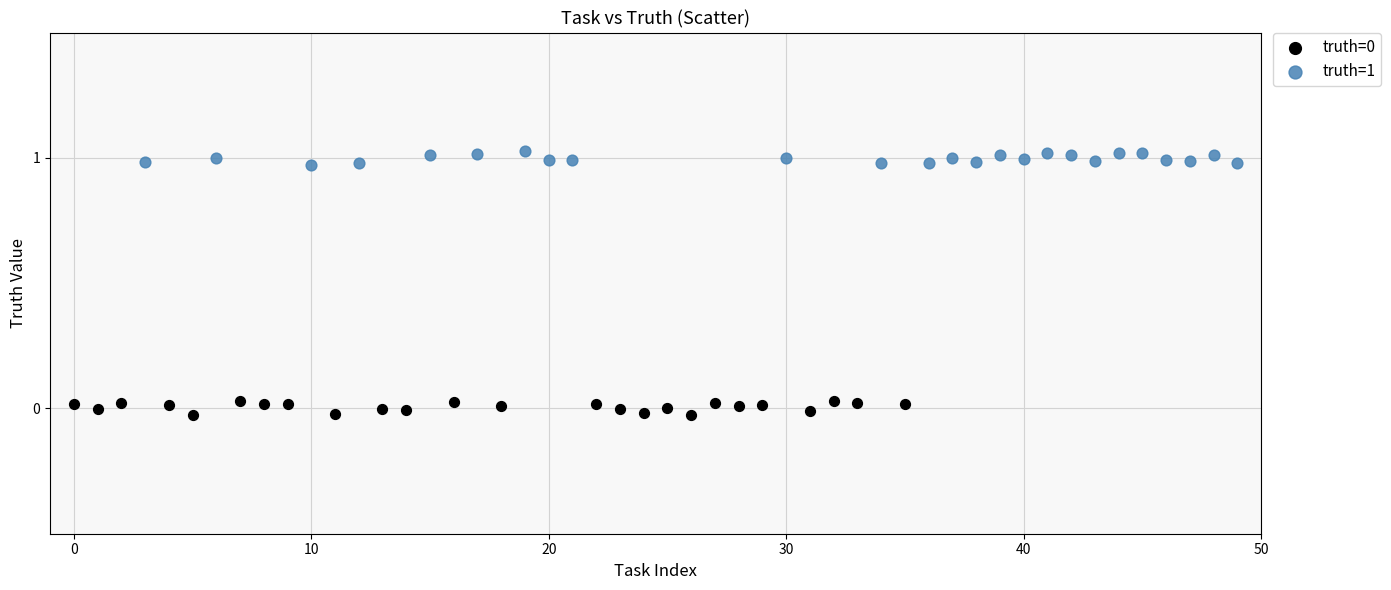

Which series reaches the maximum Y coordinate?

truth=1